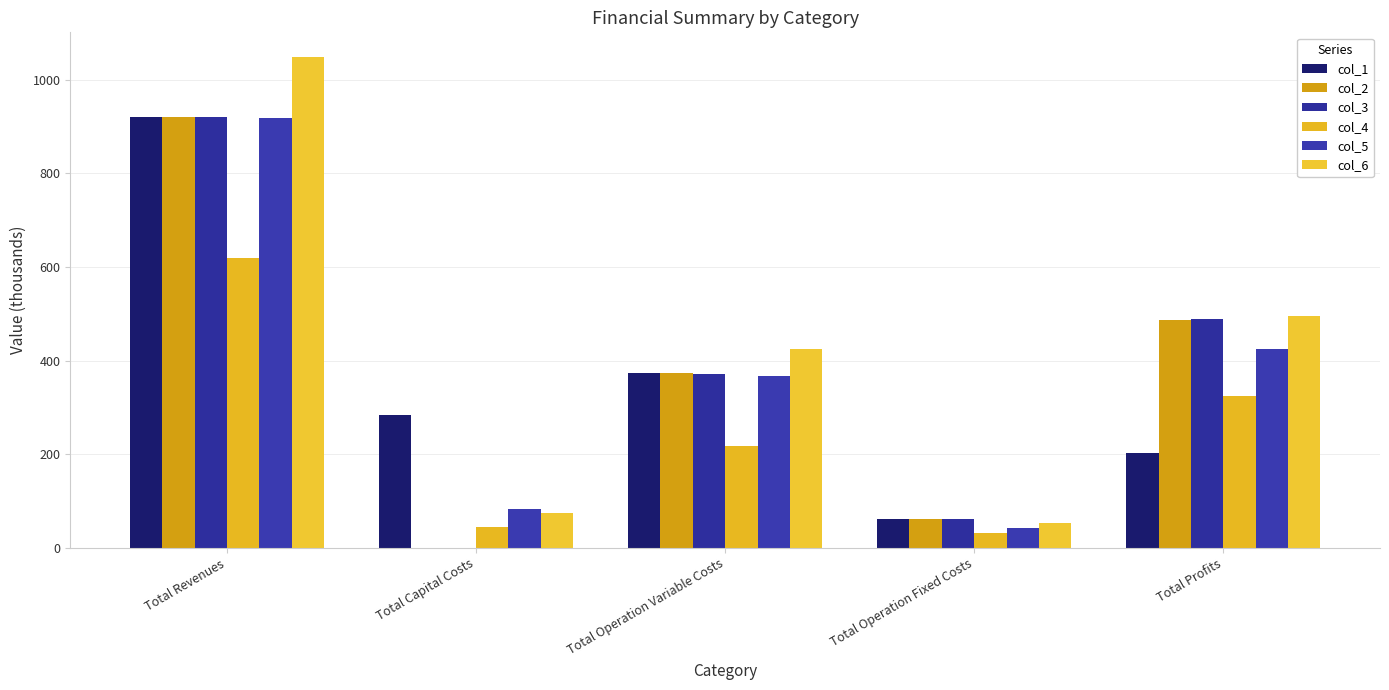

Is the value of col_2 at Total Operation Variable Costs greater than the value of col_5 at Total Operation Fixed Costs?

Yes